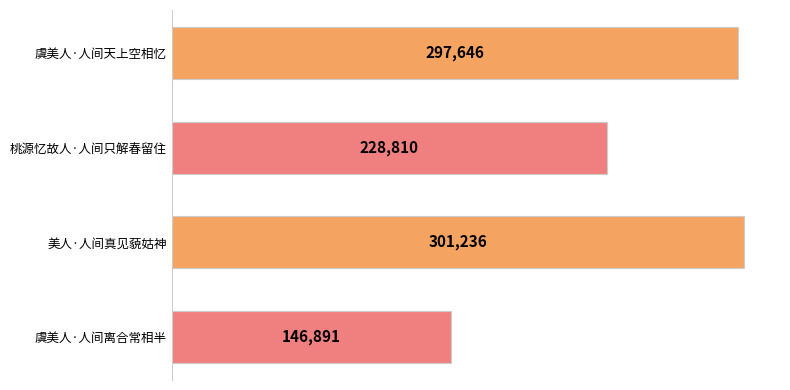

What is the difference between the second highest and minimum values?

150755